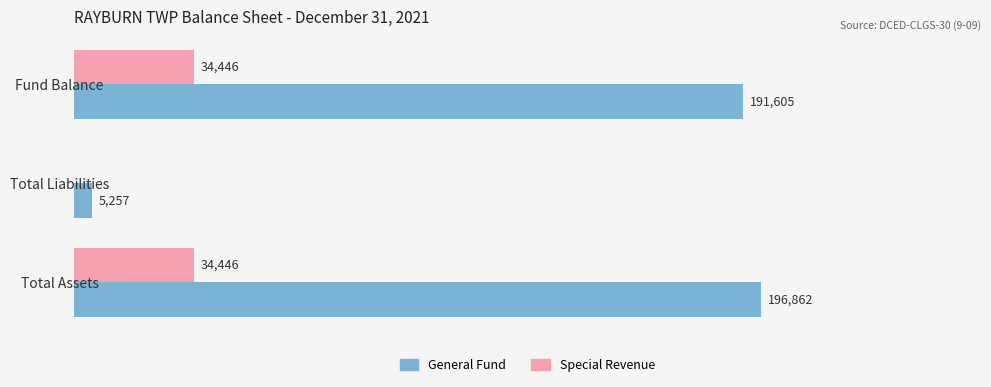

Is the value of General Fund at Fund Balance greater than the value of Special Revenue at Fund Balance?

Yes